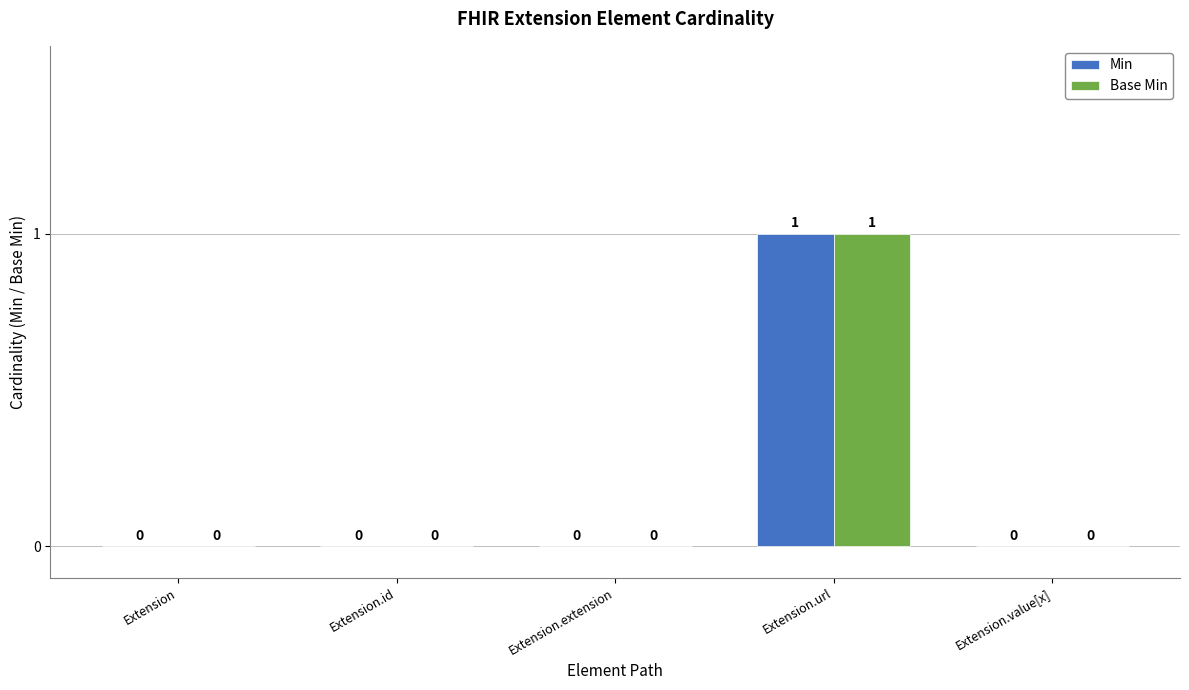

How many Min values are between 0 and 1?

5